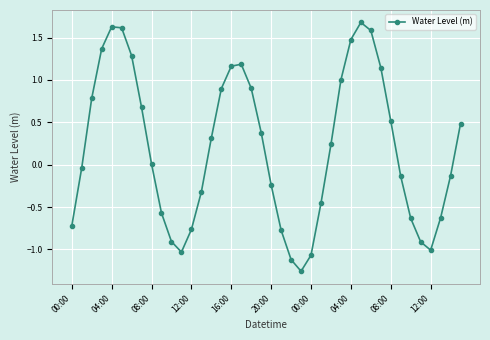

How many points are higher than both their immediate neighbors (excluding endpoints)?

3